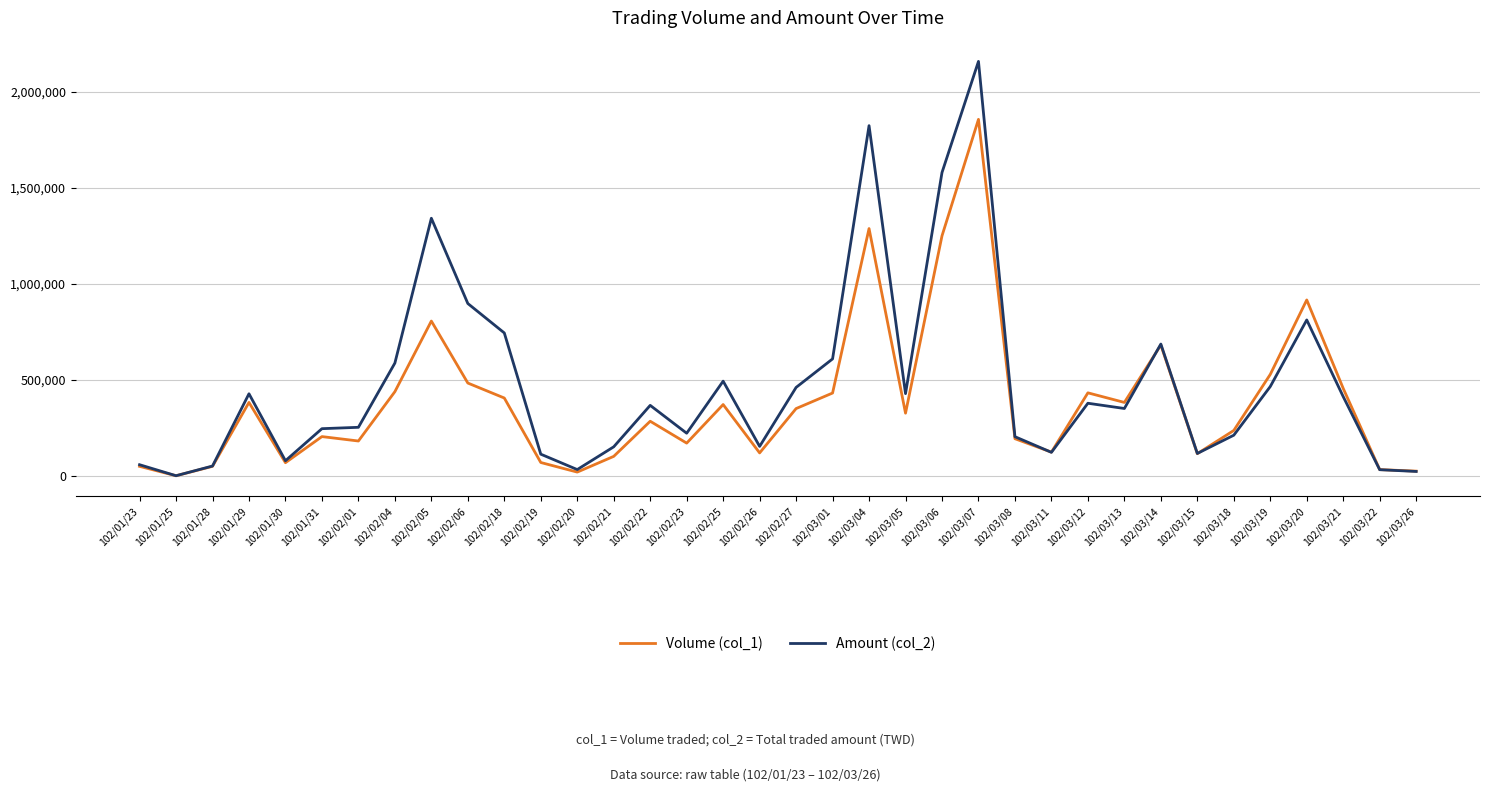

What is the difference between the maximum and minimum values in the Amount (col_2) series?

2158920